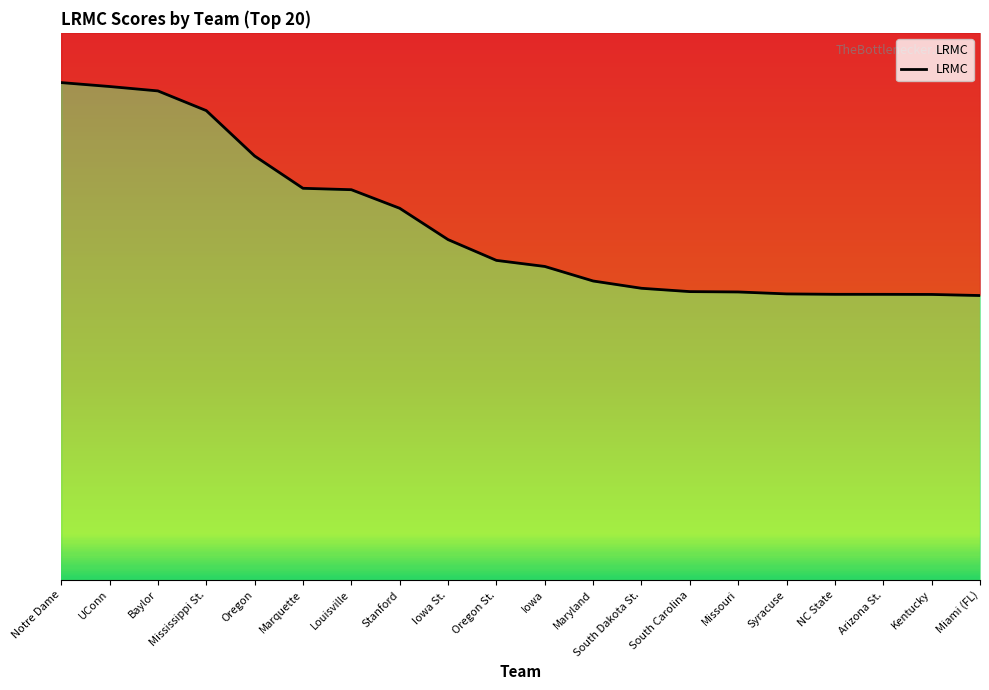

The chart shows a value of 0.0 at NC State. True or false?

True